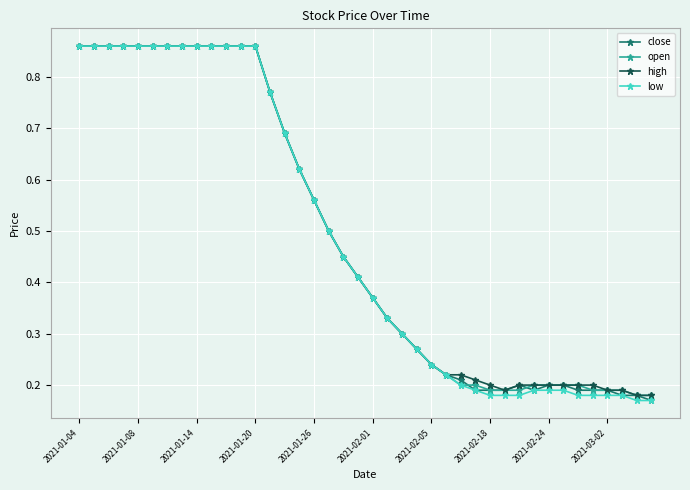

At how many categories does at least one series exceed 0?

40